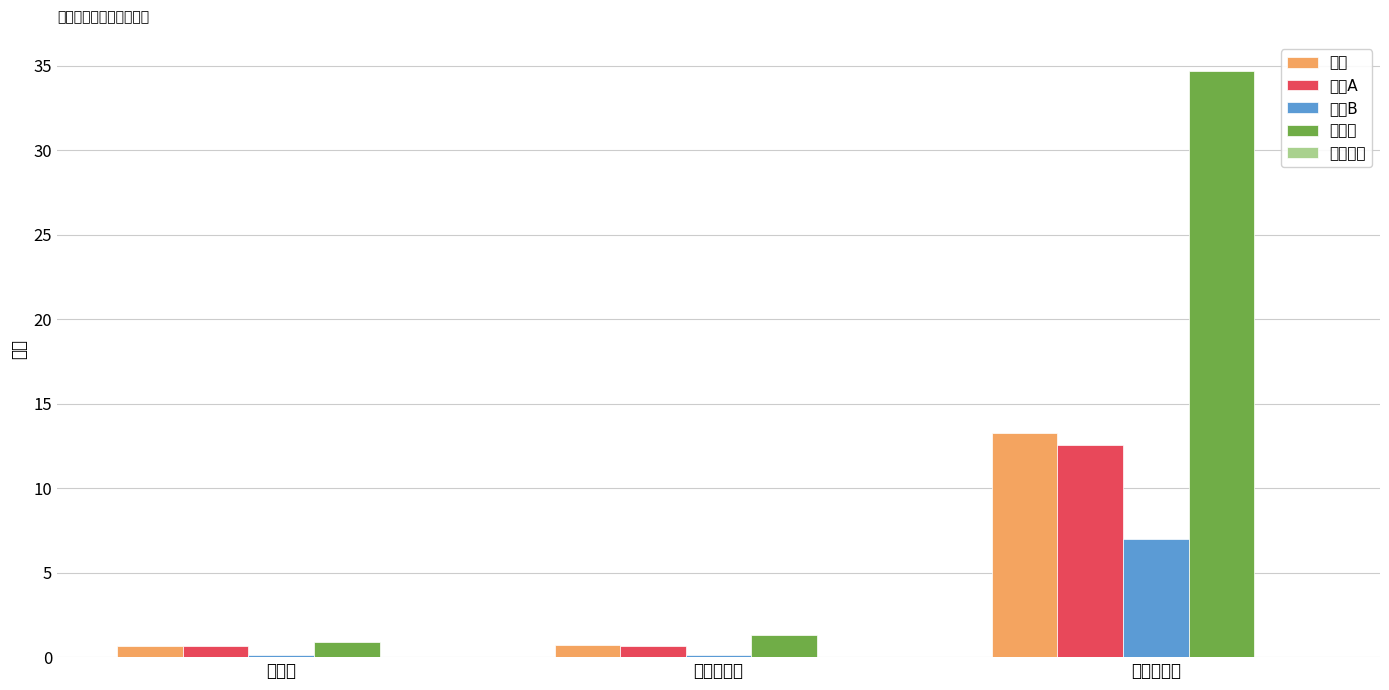

What are all the series names shown in the legend?

股票, 主板A, 主板B, 科创板, 股票回购